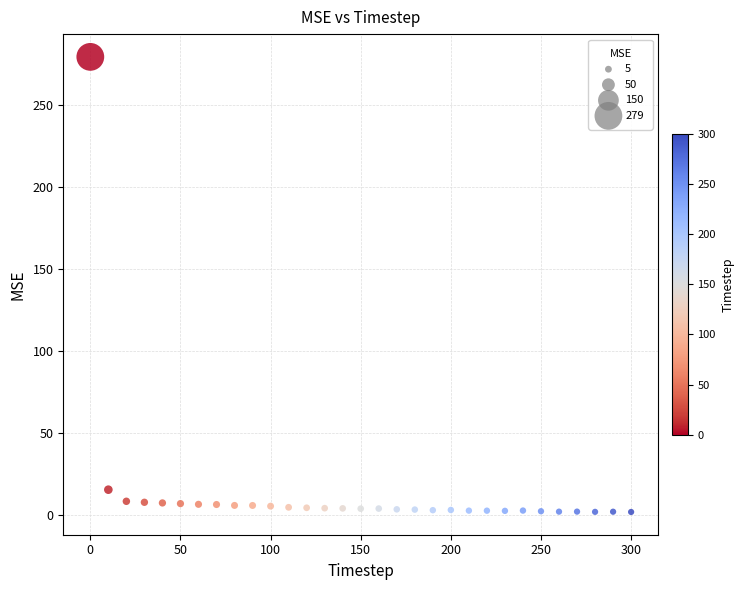

What is the range of Y values (max minus min)?

277.0